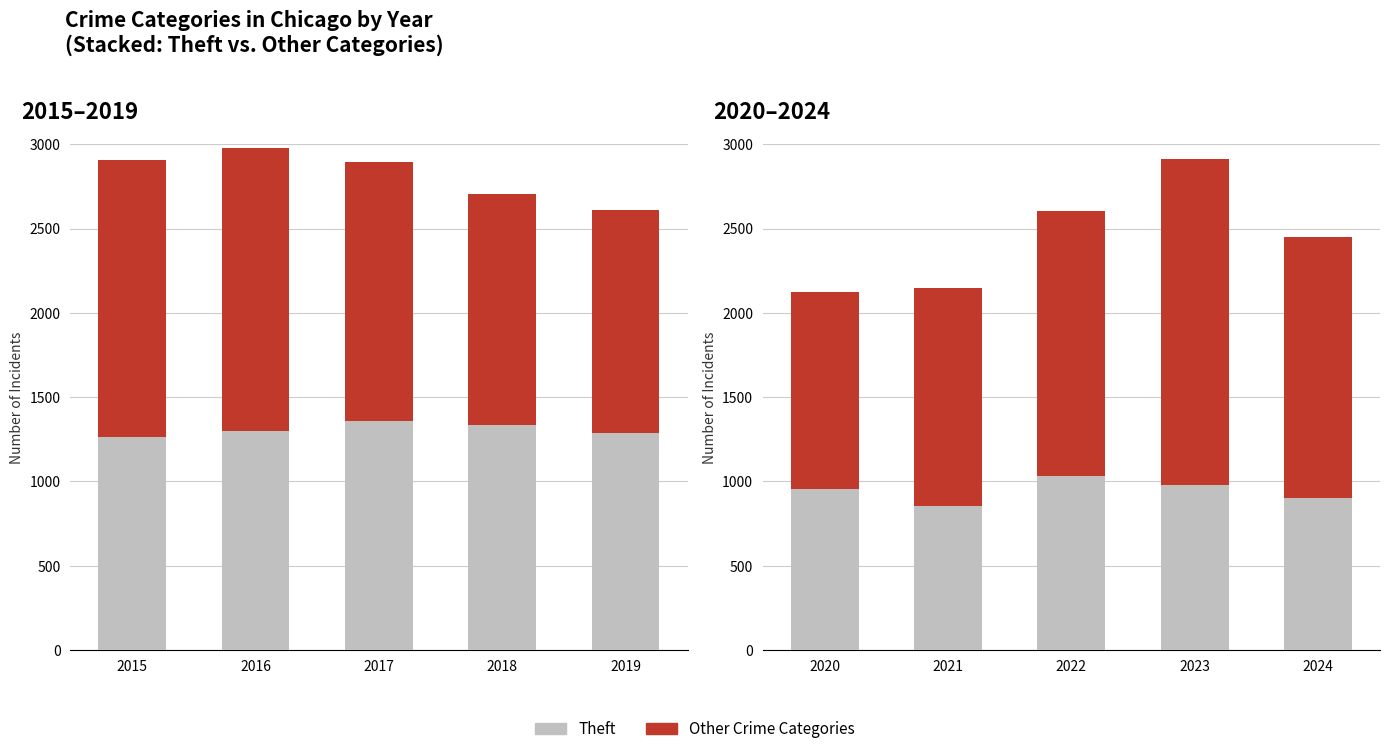

Which series has the largest total across all categories?

Other crimes